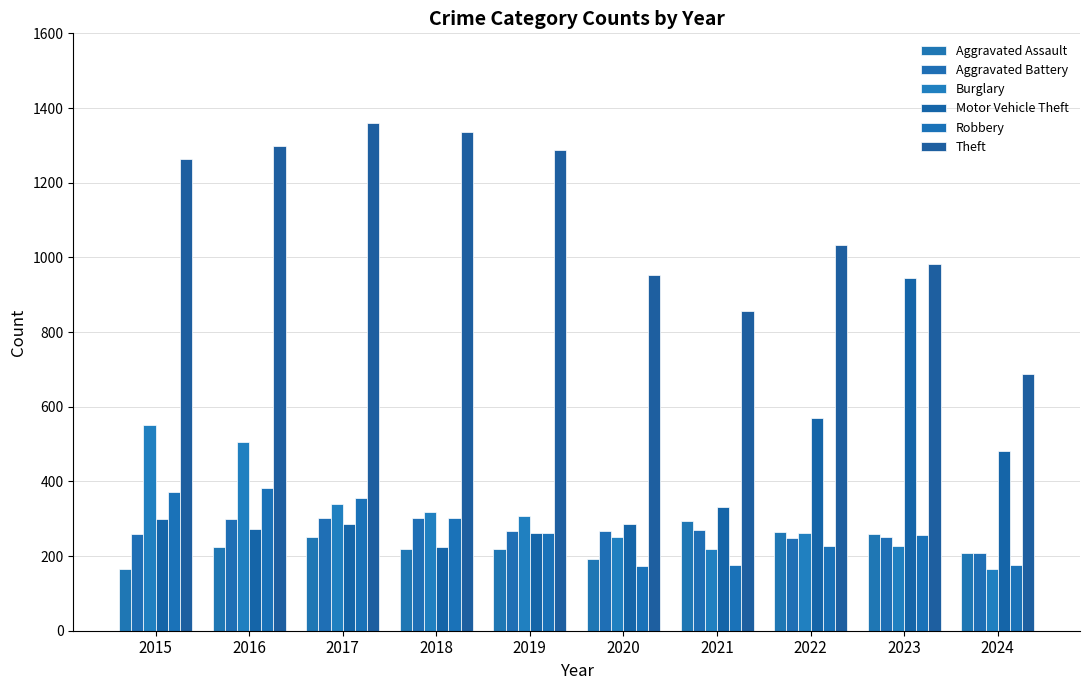

What is the highest value of the Aggravated Assault series?

295